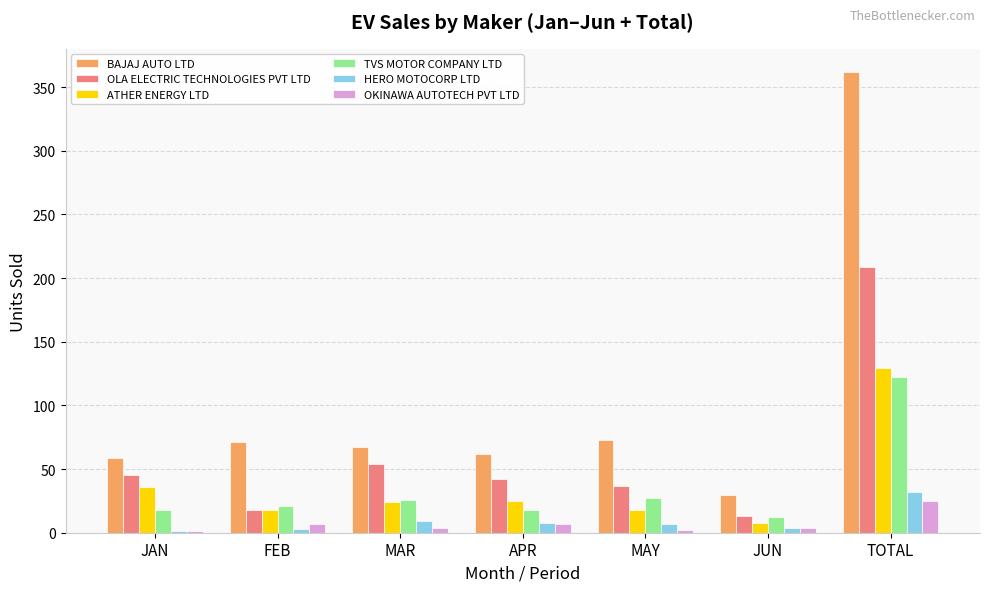

What are all the series names shown in the legend?

BAJAJ AUTO LTD, OLA ELECTRIC TECHNOLOGIES PVT LTD, ATHER ENERGY LTD, TVS MOTOR COMPANY LTD, HERO MOTOCORP LTD, OKINAWA AUTOTECH PVT LTD